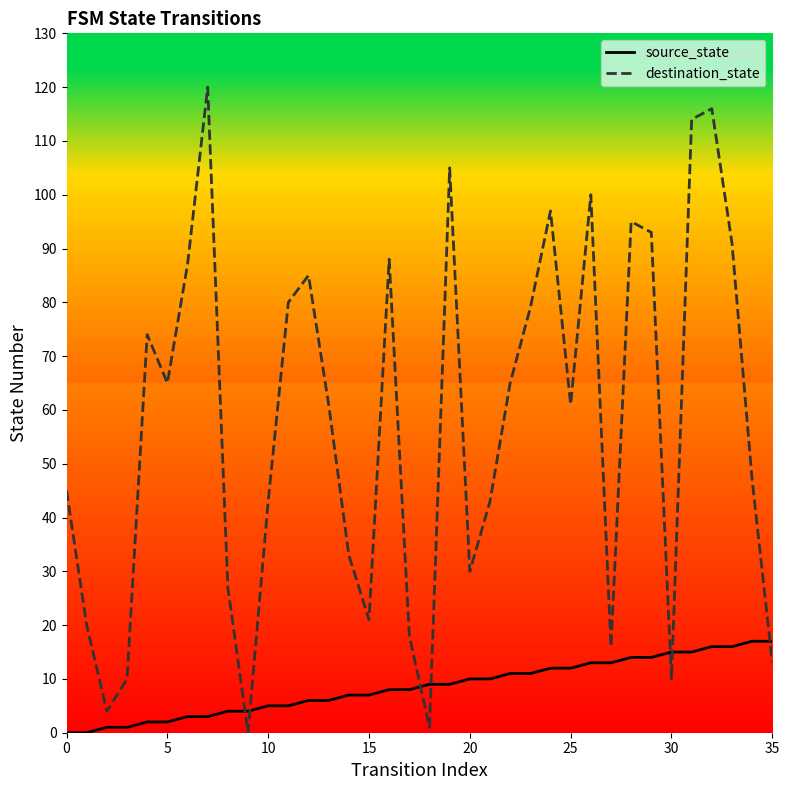

Is the value of source_state at 8 greater than the value of destination_state at 18?

Yes